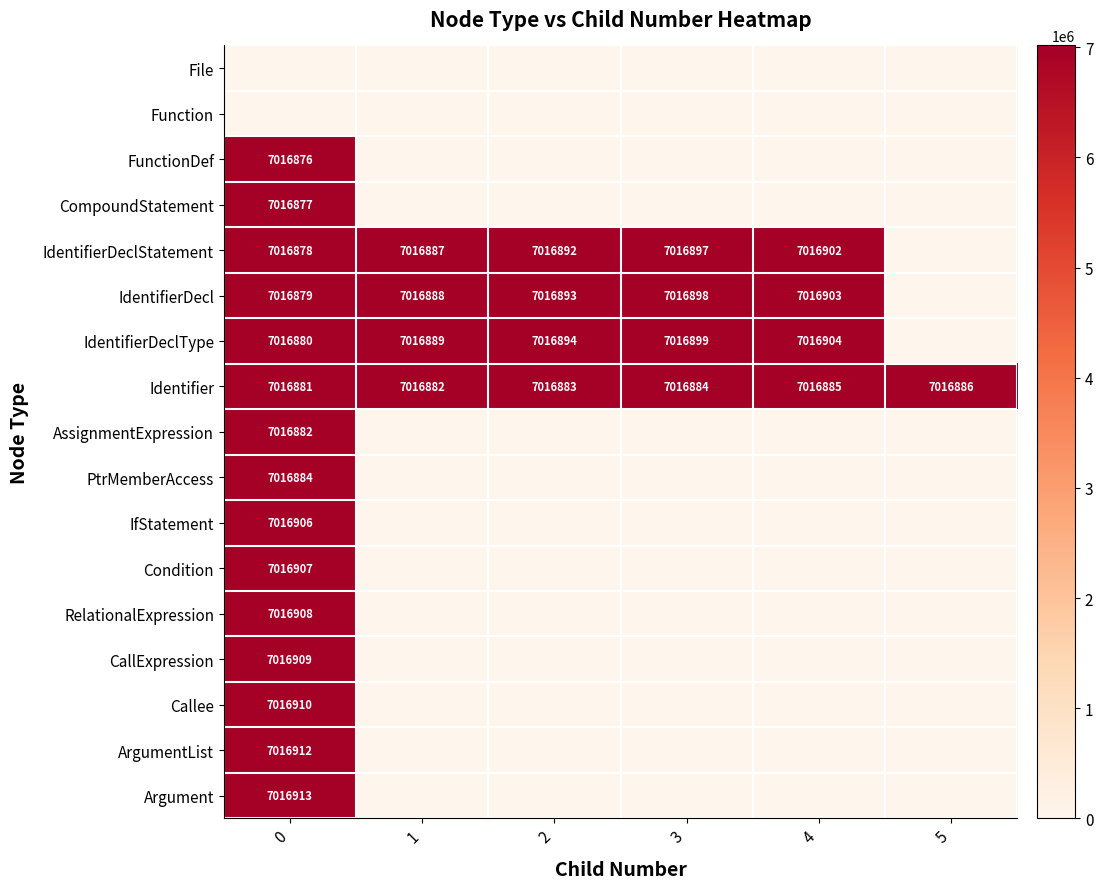

What is the difference between the highest and lowest values at 5?

7016886